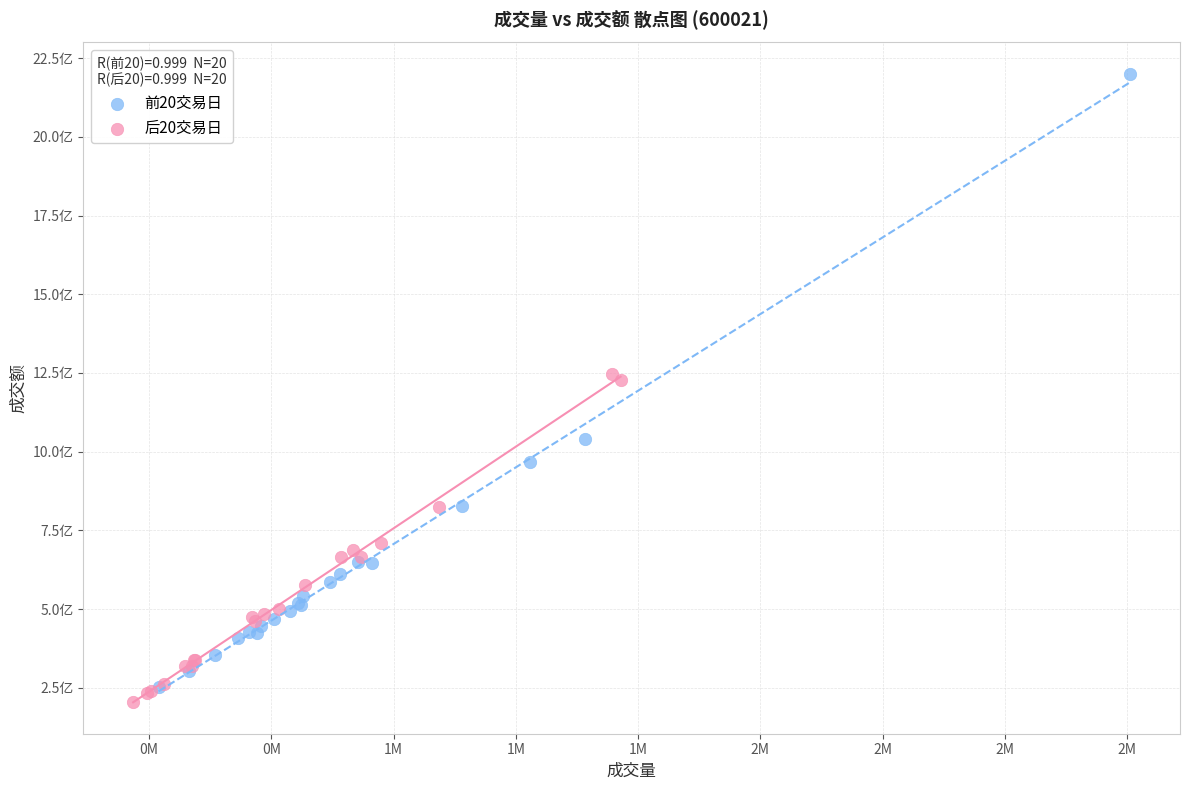

Which series has the widest spread of Y values?

前20交易日